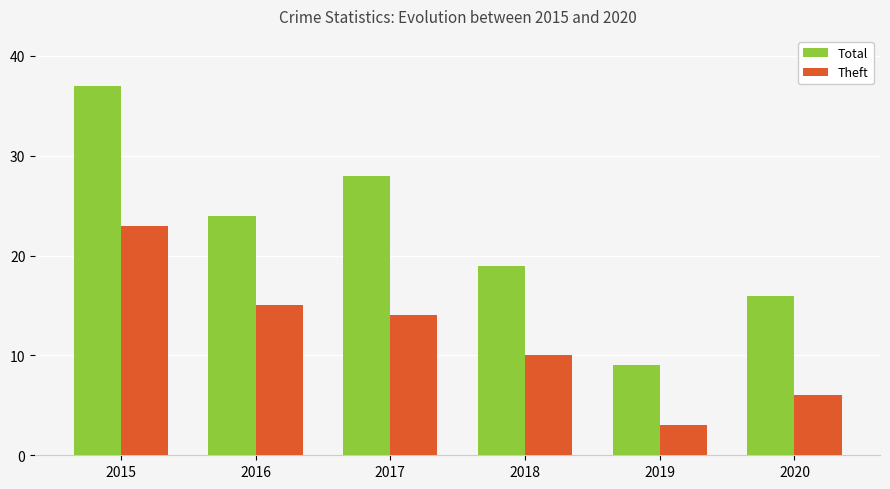

Is the value of Theft at 2016 greater than the value of Total at 2019?

Yes